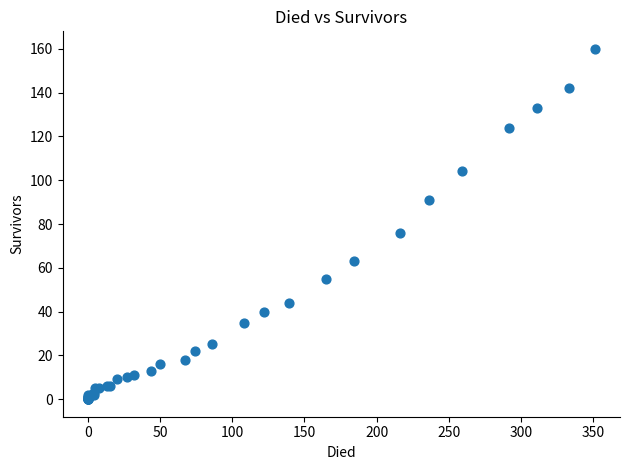

What Y value in the scatter plot is closest to 80?

76